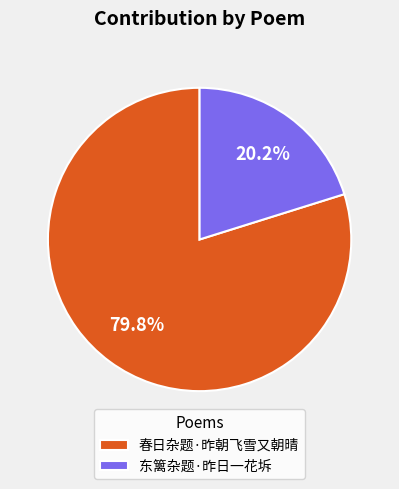

To the nearest percent, what is the difference between the 春日杂题·昨朝飞雪又朝晴 and 东篱杂题·昨日一花坼 slice percentages?

60%